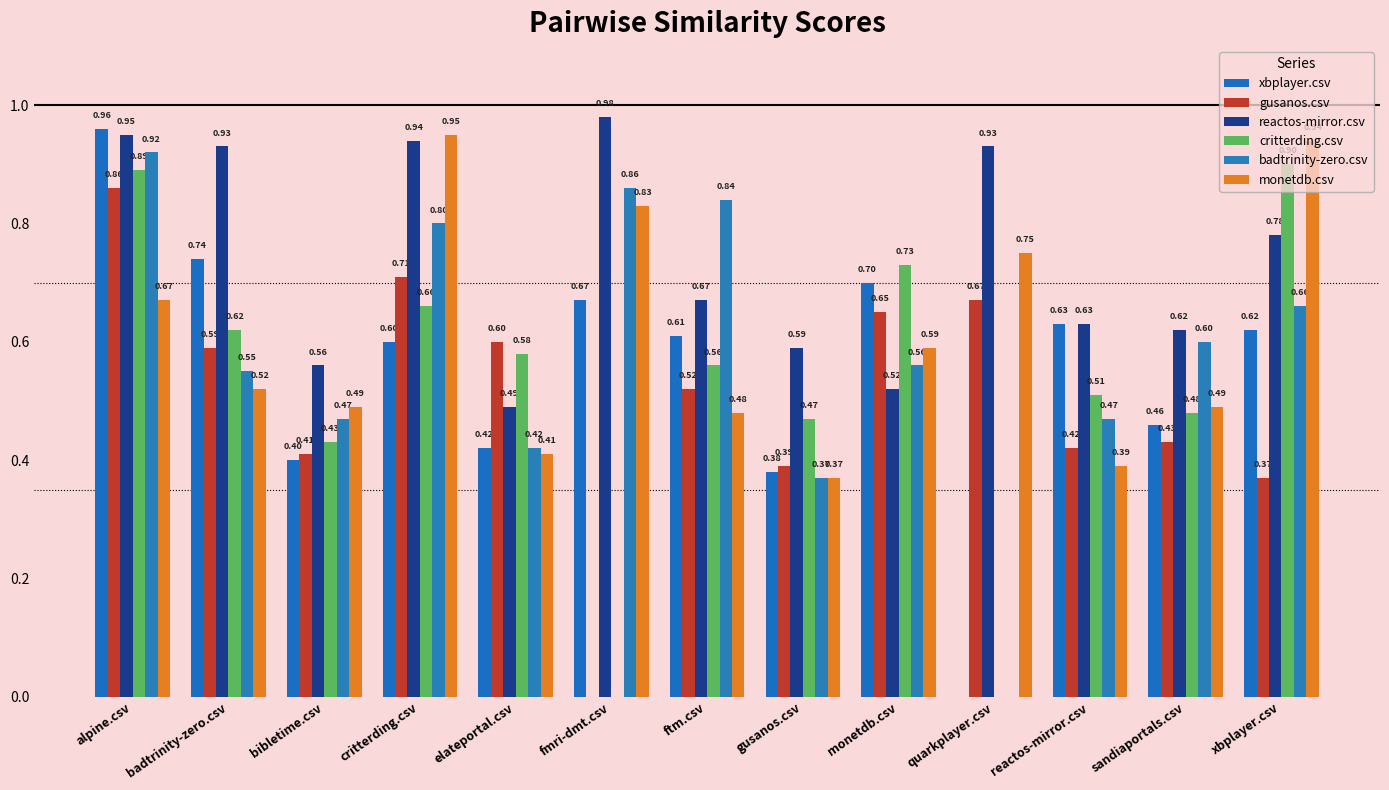

Reading left to right, list all the values displayed in this chart.

xbplayer.csv: alpine.csv=1.0	badtrinity-zero.csv=0.7	bibletime.csv=0.4	critterding.csv=0.6	elateportal.csv=0.4	fmri-dmt.csv=0.7	ftm.csv=0.6	gusanos.csv=0.4	monetdb.csv=0.7	quarkplayer.csv=0.0	reactos-mirror.csv=0.6	sandiaportals.csv=0.5	xbplayer.csv=0.6
gusanos.csv: alpine.csv=0.9	badtrinity-zero.csv=0.6	bibletime.csv=0.4	critterding.csv=0.7	elateportal.csv=0.6	fmri-dmt.csv=0.0	ftm.csv=0.5	gusanos.csv=0.4	monetdb.csv=0.7	quarkplayer.csv=0.7	reactos-mirror.csv=0.4	sandiaportals.csv=0.4	xbplayer.csv=0.4
reactos-mirror.csv: alpine.csv=0.9	badtrinity-zero.csv=0.9	bibletime.csv=0.6	critterding.csv=0.9	elateportal.csv=0.5	fmri-dmt.csv=1.0	ftm.csv=0.7	gusanos.csv=0.6	monetdb.csv=0.5	quarkplayer.csv=0.9	reactos-mirror.csv=0.6	sandiaportals.csv=0.6	xbplayer.csv=0.8
critterding.csv: alpine.csv=0.9	badtrinity-zero.csv=0.6	bibletime.csv=0.4	critterding.csv=0.7	elateportal.csv=0.6	fmri-dmt.csv=0.0	ftm.csv=0.6	gusanos.csv=0.5	monetdb.csv=0.7	quarkplayer.csv=0.0	reactos-mirror.csv=0.5	sandiaportals.csv=0.5	xbplayer.csv=0.9
badtrinity-zero.csv: alpine.csv=0.9	badtrinity-zero.csv=0.6	bibletime.csv=0.5	critterding.csv=0.8	elateportal.csv=0.4	fmri-dmt.csv=0.9	ftm.csv=0.8	gusanos.csv=0.4	monetdb.csv=0.6	quarkplayer.csv=0.0	reactos-mirror.csv=0.5	sandiaportals.csv=0.6	xbplayer.csv=0.7
monetdb.csv: alpine.csv=0.7	badtrinity-zero.csv=0.5	bibletime.csv=0.5	critterding.csv=0.9	elateportal.csv=0.4	fmri-dmt.csv=0.8	ftm.csv=0.5	gusanos.csv=0.4	monetdb.csv=0.6	quarkplayer.csv=0.8	reactos-mirror.csv=0.4	sandiaportals.csv=0.5	xbplayer.csv=0.9